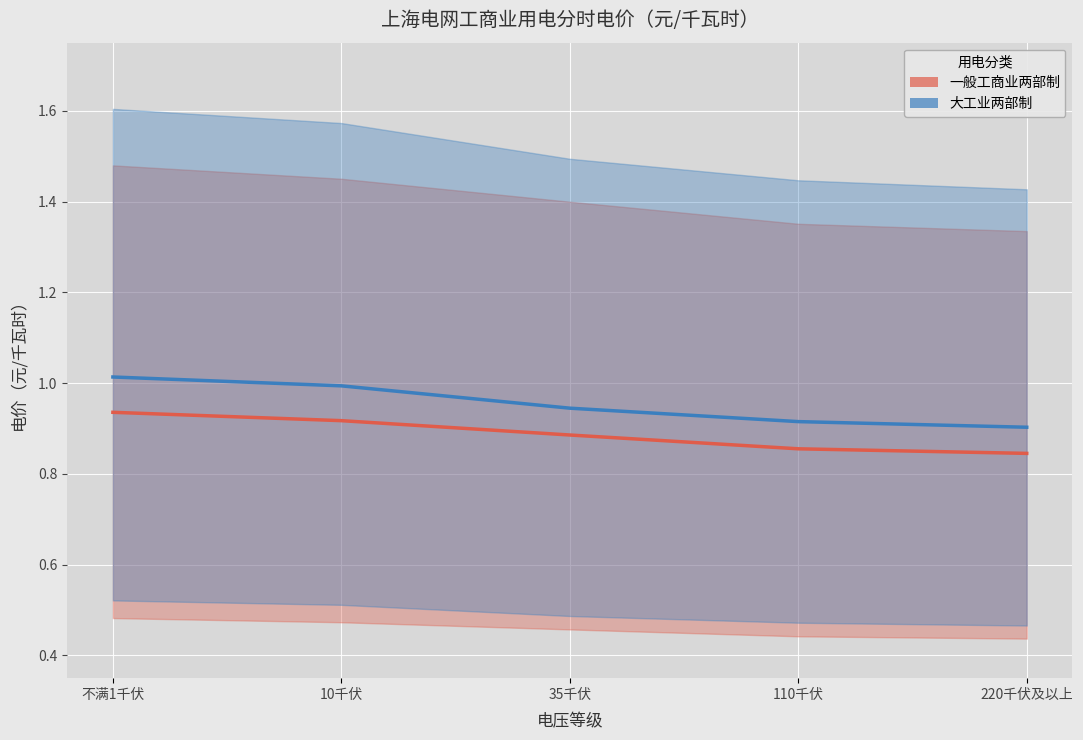

Is it true that 一般工商业两部制 equals 1.4 at 不满1千伏?

False